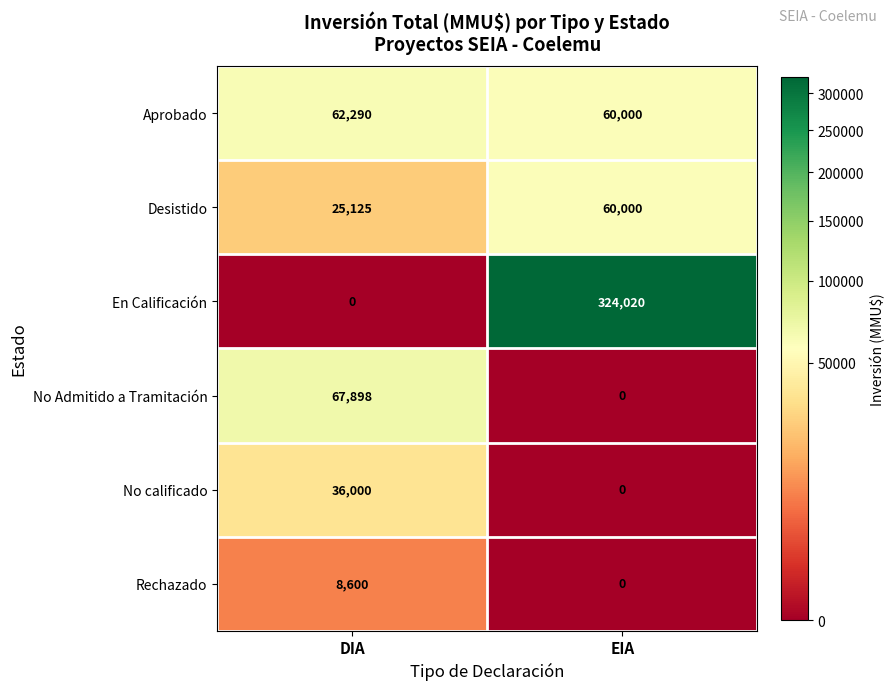

What is the maximum value shown in the chart?

324020